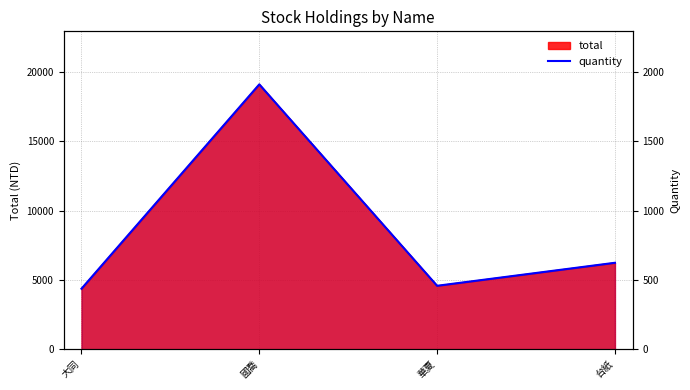

List the labels in order of value, largest first.

國喬, 台紙, 華夏, 大同